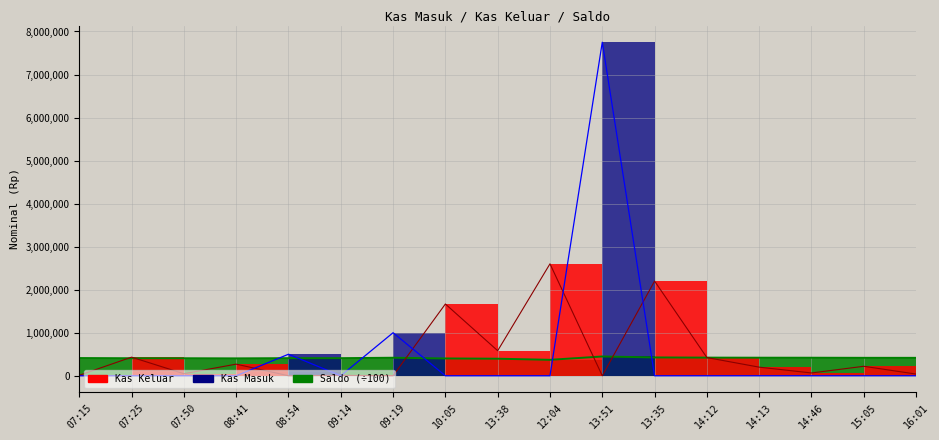

What is the average value of the Saldo series?

412032.5